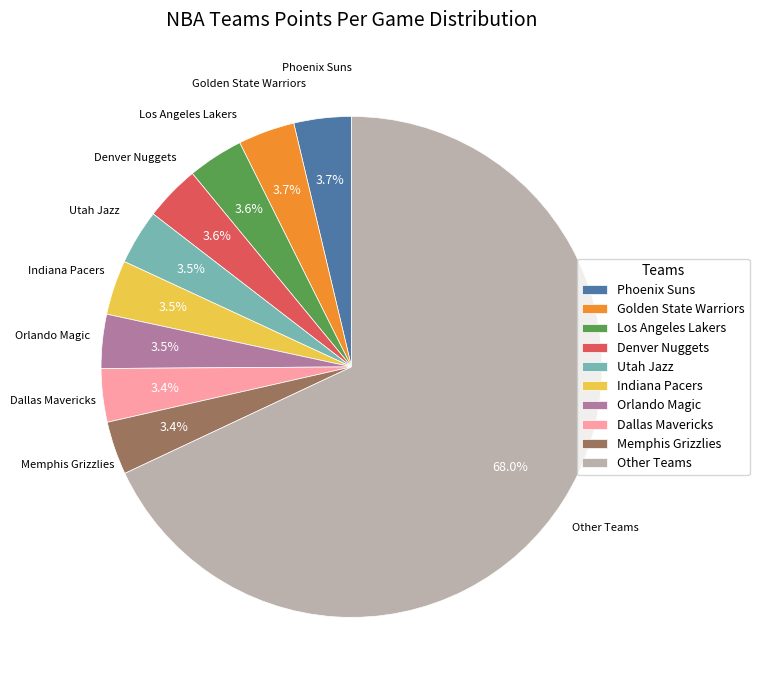

The Phoenix Suns slice represents 4% of the pie. True or false?

True